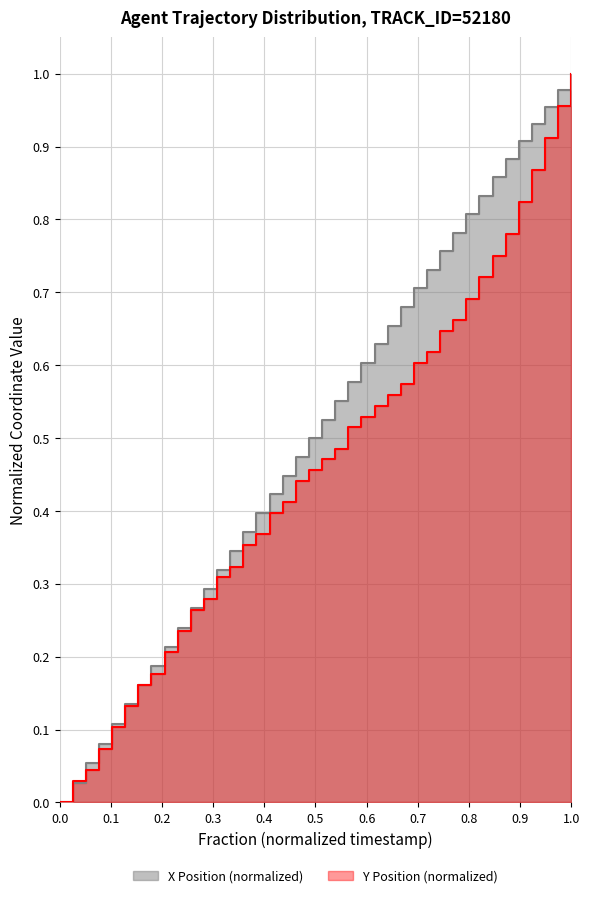

What are all the series names shown in the legend?

X, Y